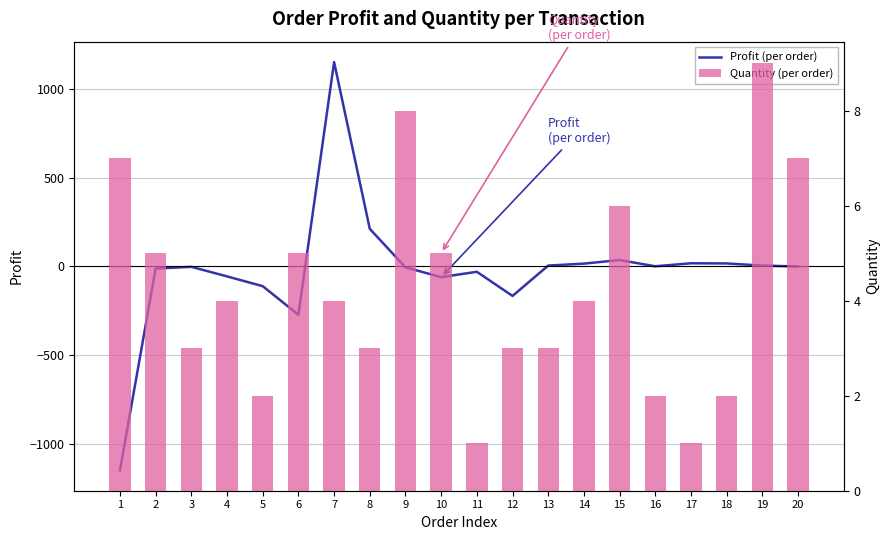

Which series has the largest total across all categories?

Quantity (per order)